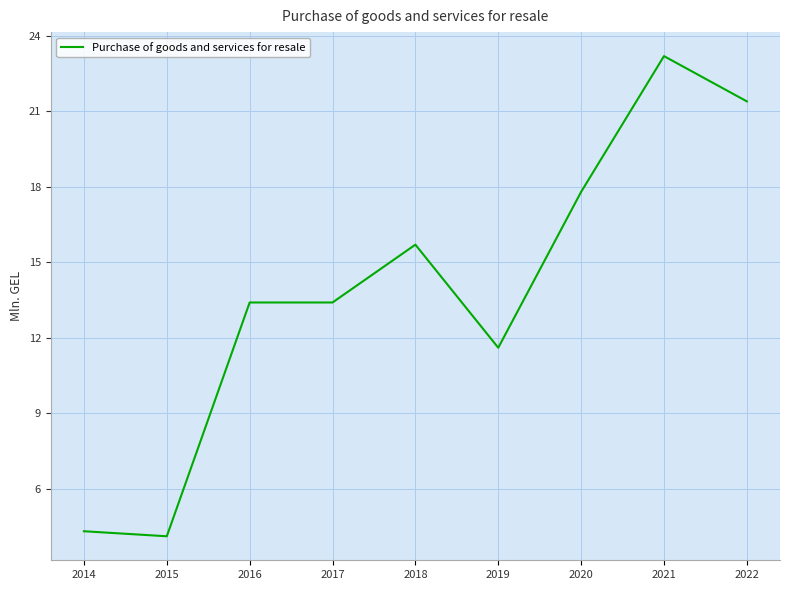

Which category has the highest value across all series?

2021